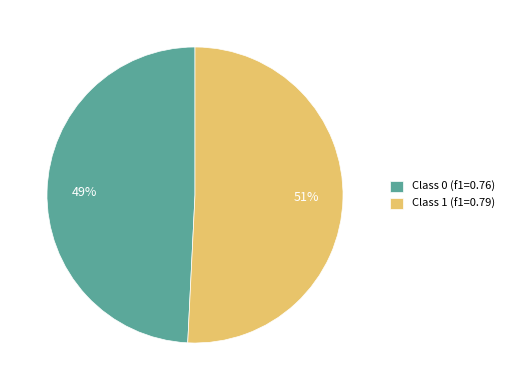

True or false: Class 1 (f1=0.79) accounts for 41% of the total.

False